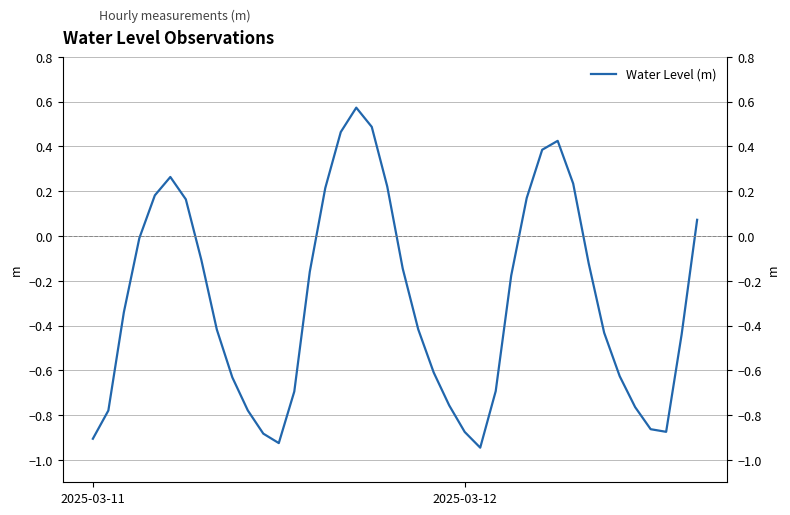

What is the average value?

-0.3